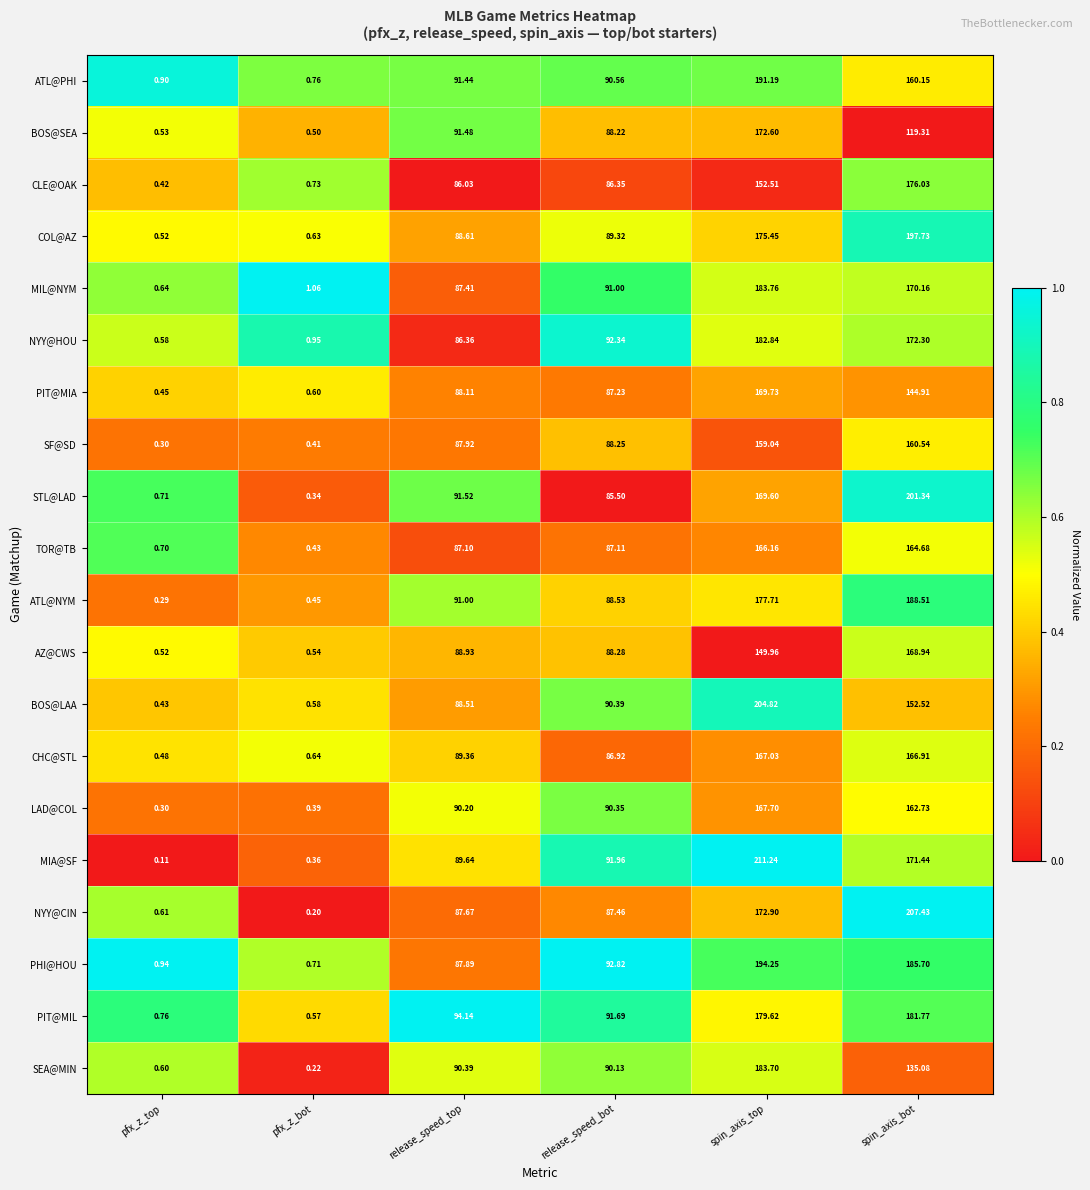

What is the difference between the highest and lowest values at spin_axis_bot?

88.1